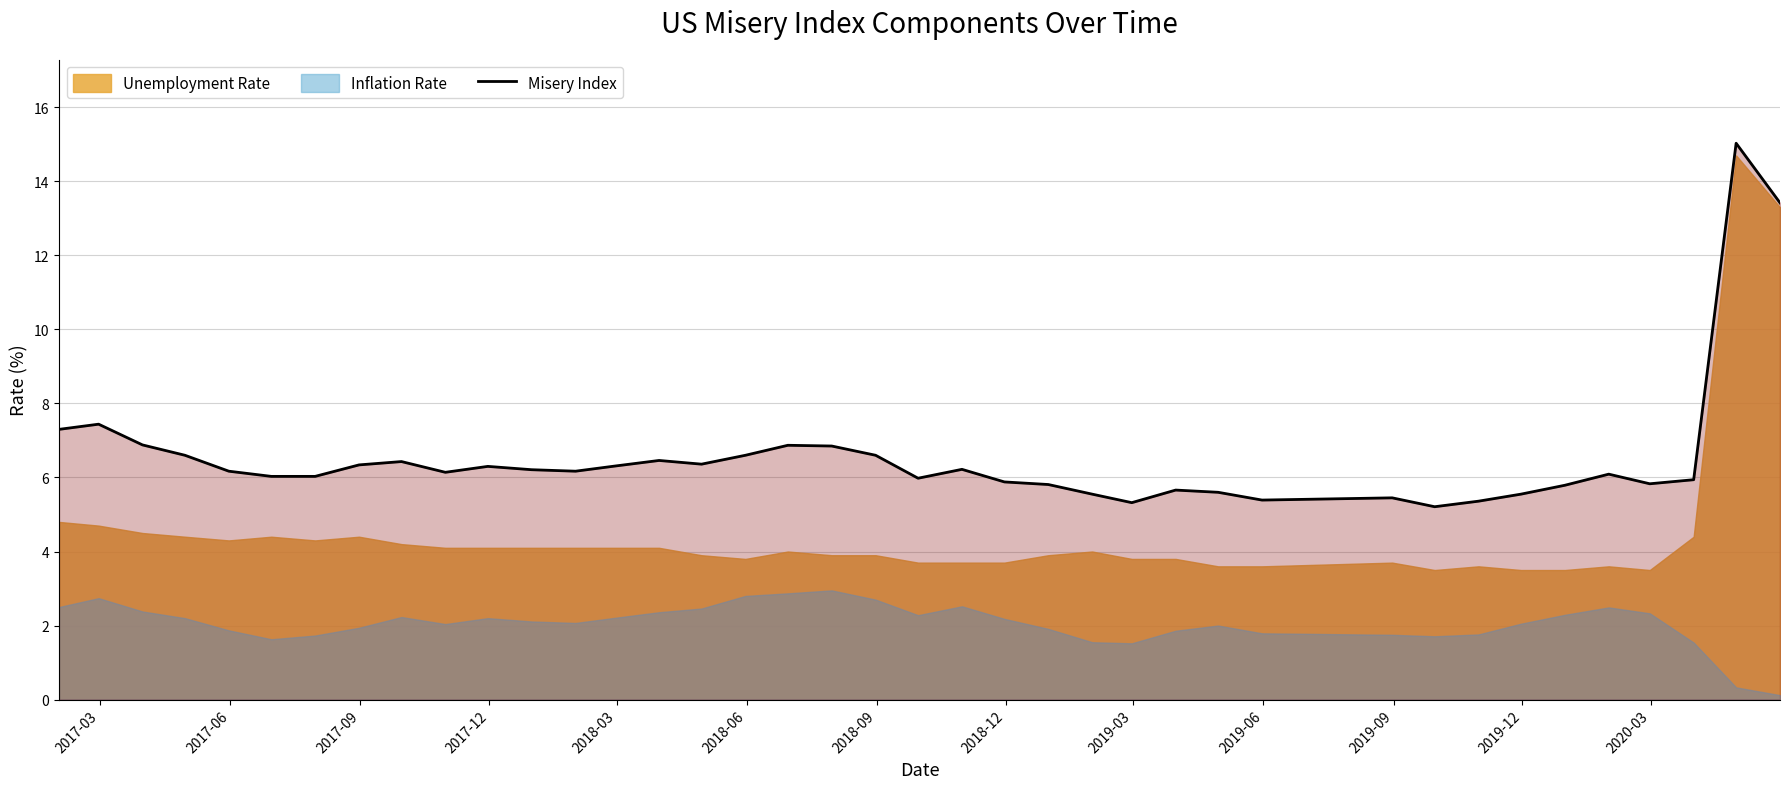

What is the average value?

6.5